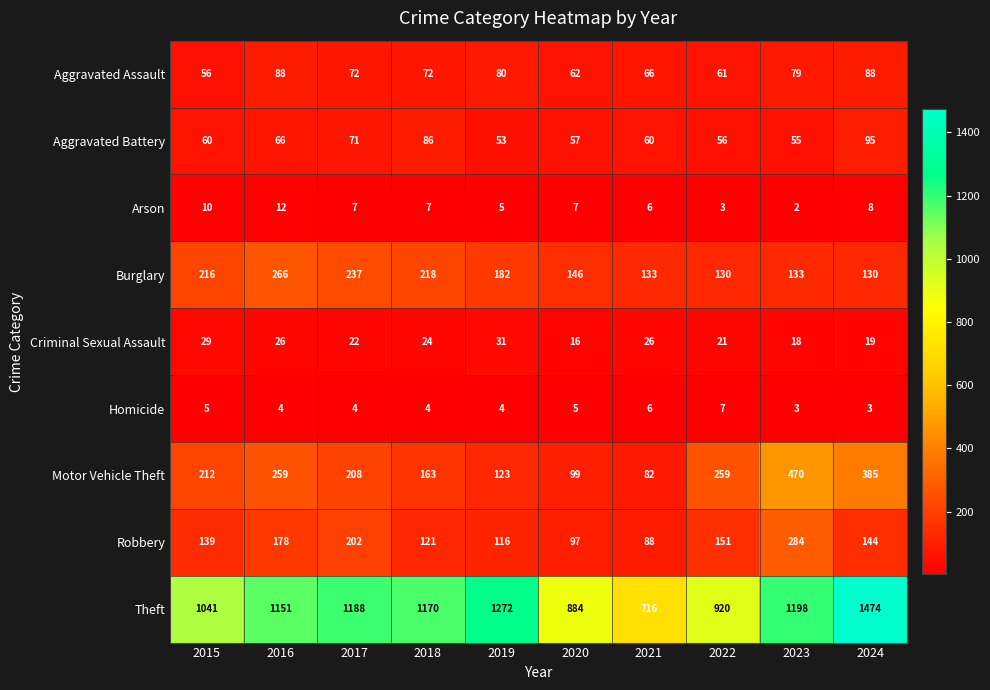

What is the difference between the second highest and minimum values in the Burglary series?

107